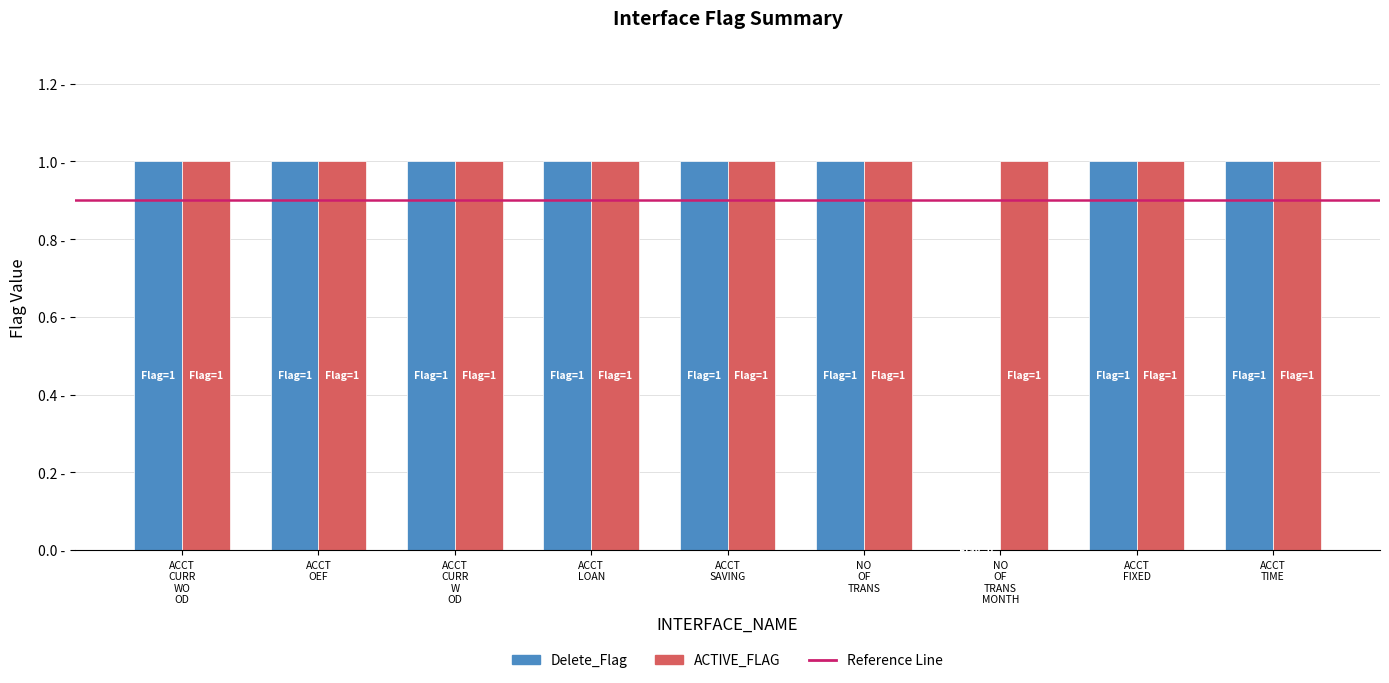

Does the chart contain stacked bars?

No